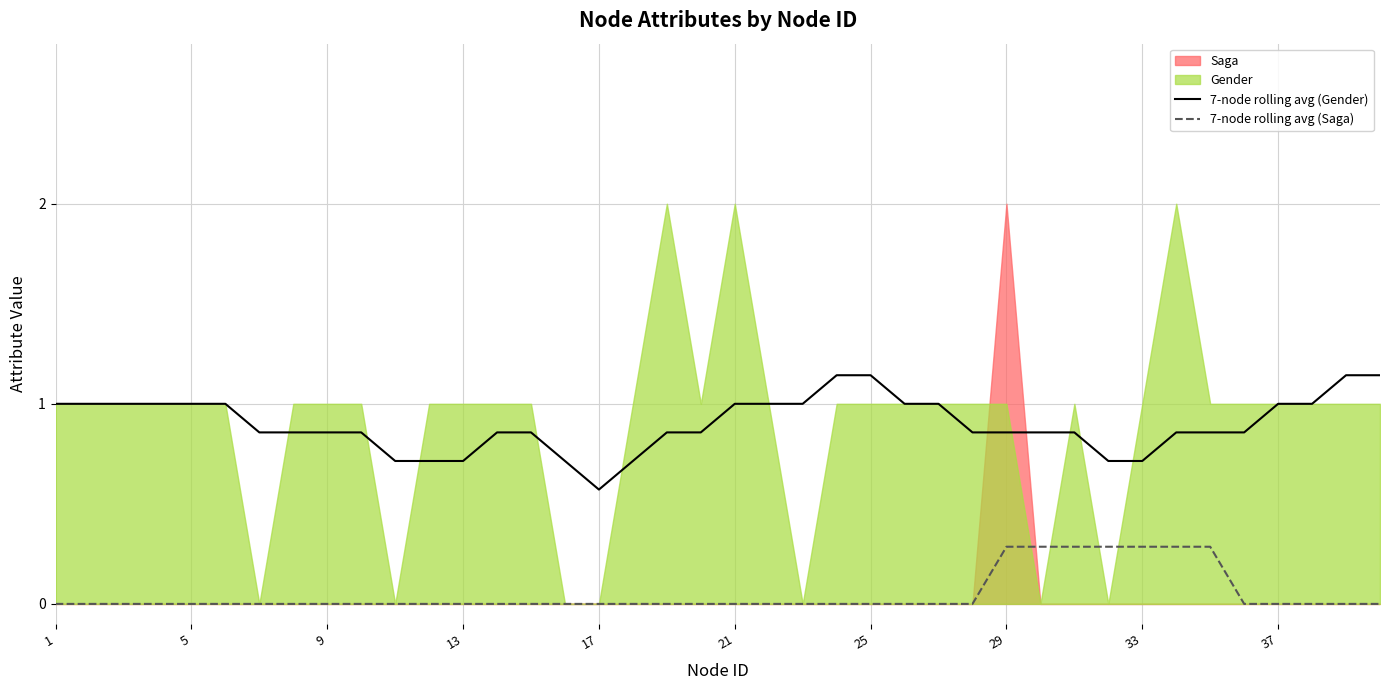

True or false: 7-node rolling avg (Gender) and 7-node rolling avg (Saga) intersect in this chart.

False